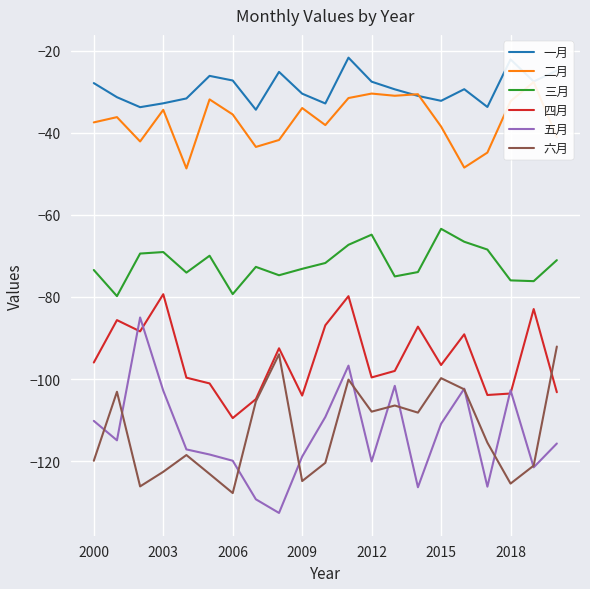

True or false: 三月 and 五月 intersect in this chart.

False